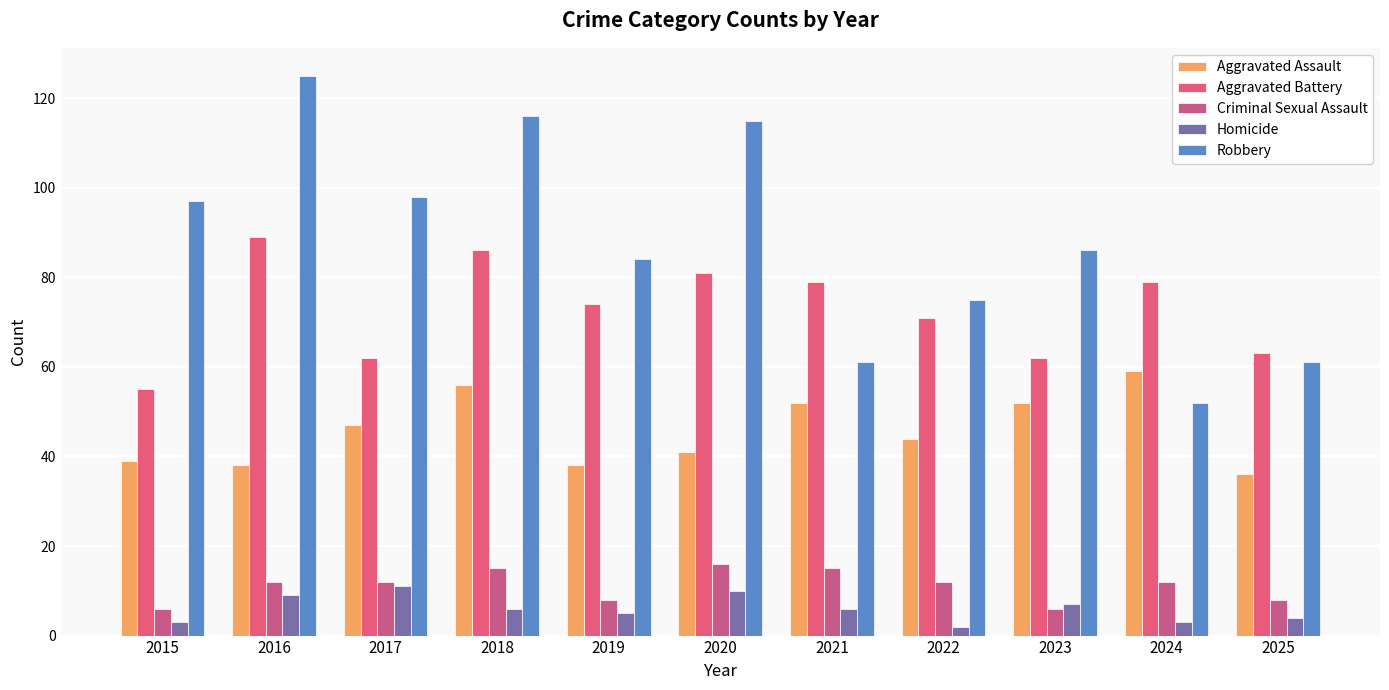

Does the chart contain stacked bars?

No